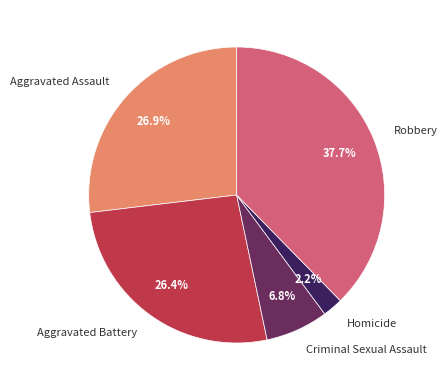

What percentage is the Criminal Sexual Assault slice, to the nearest percent?

7%